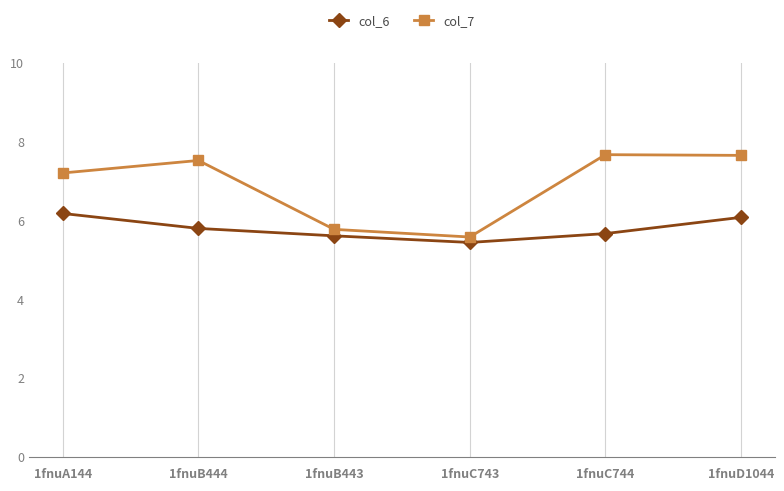

What is the total value across all series at 1fnuC743?

11.0